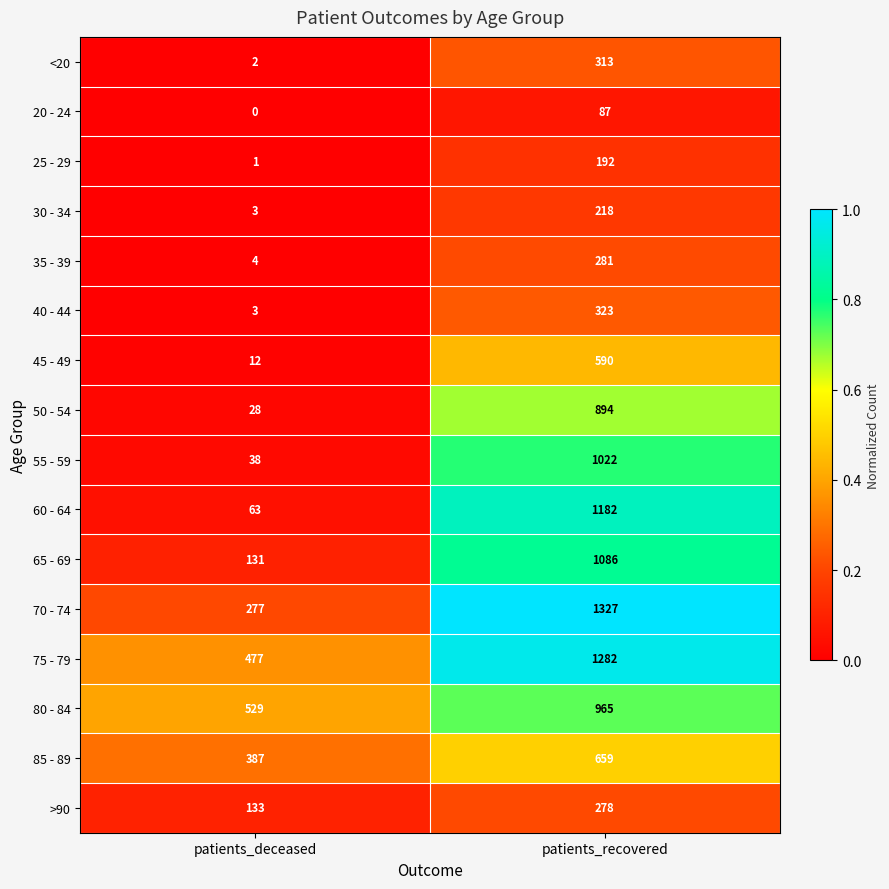

Which label corresponds to the largest value in the chart?

patients_recovered